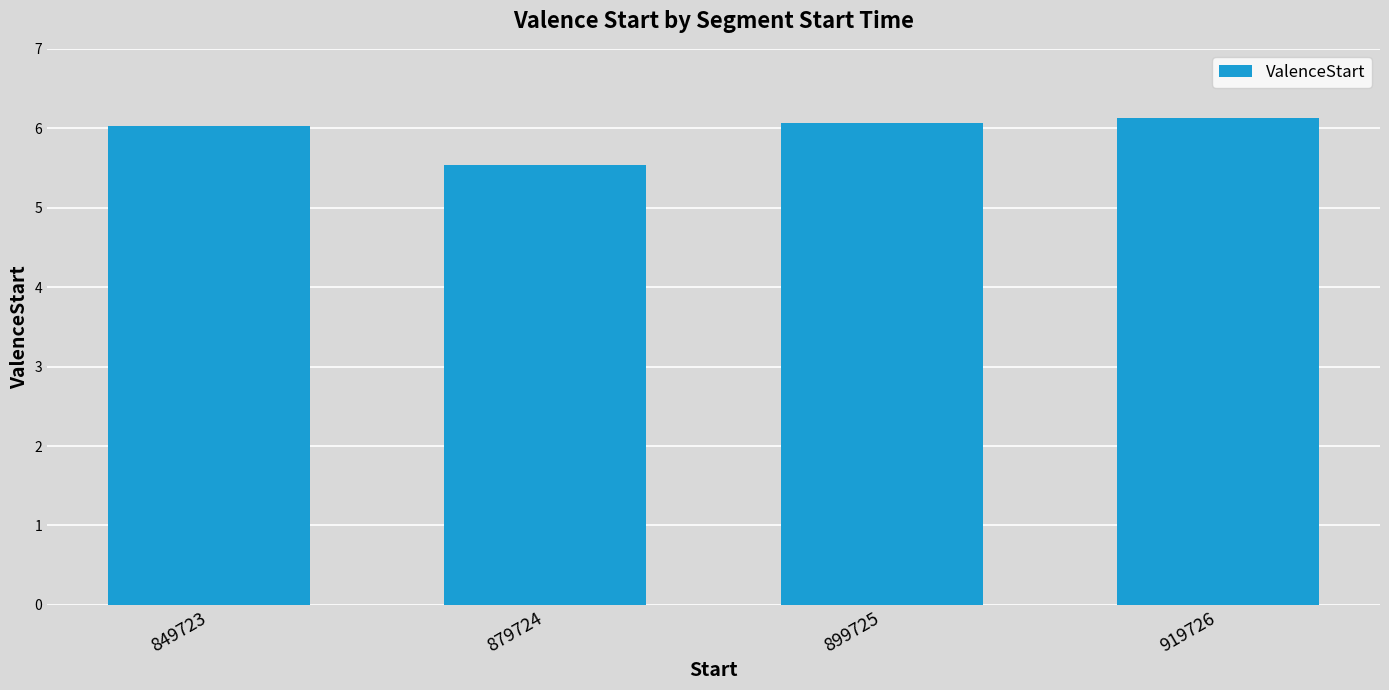

The chart shows a value of 6.0 at 849723. True or false?

True